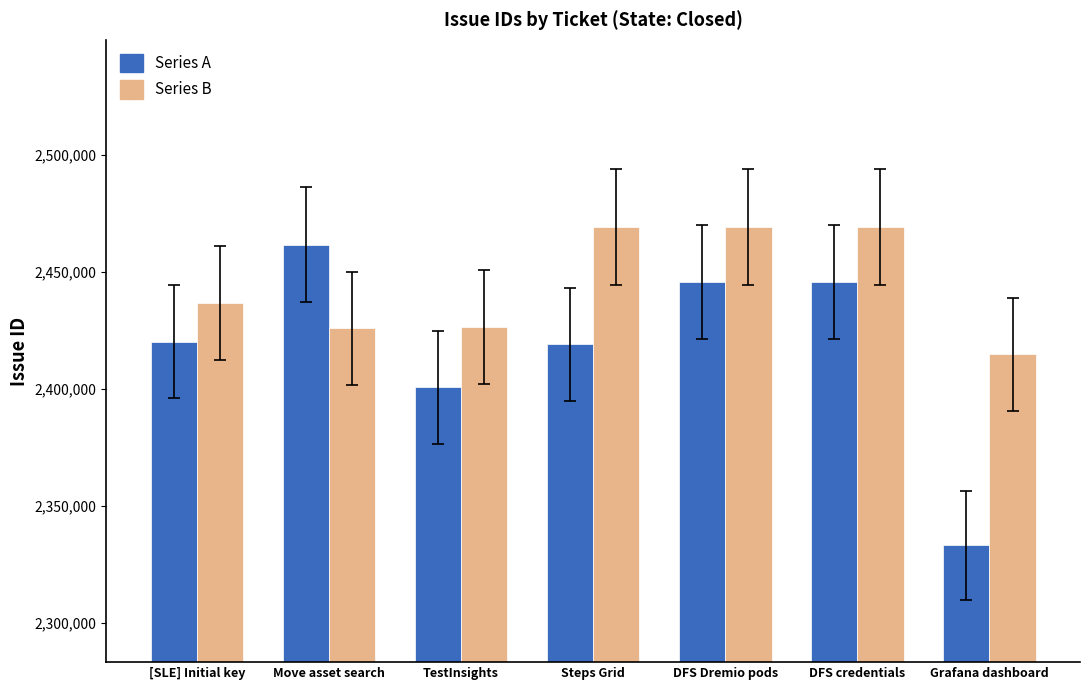

What is the greatest value displayed?

2469356